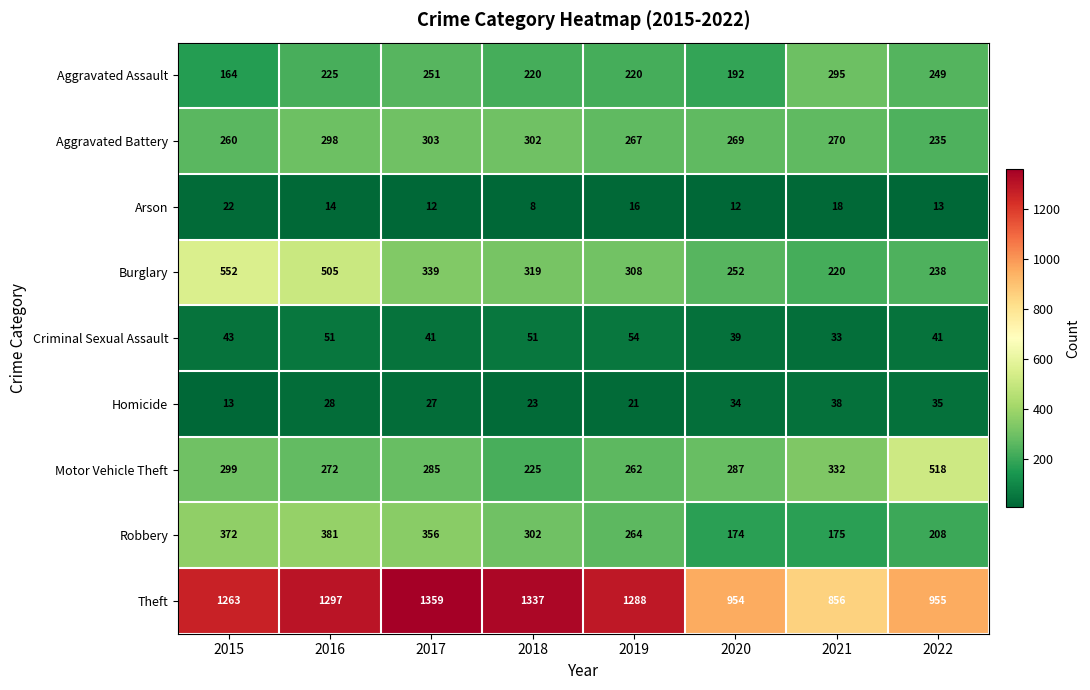

What is the average value of the Motor Vehicle Theft series?

310